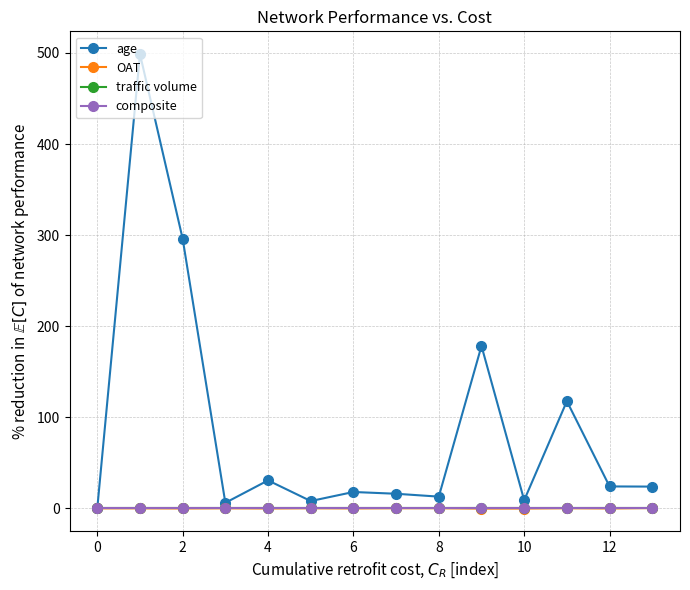

Is this an area chart (filled region under the line)?

No